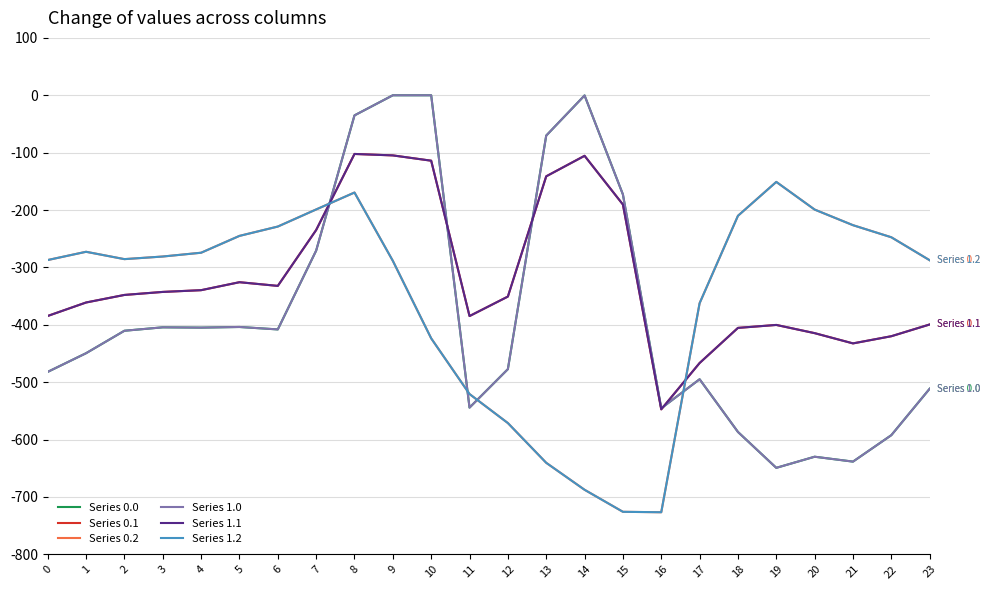

What is the total value across all series at 13?

-1703.8